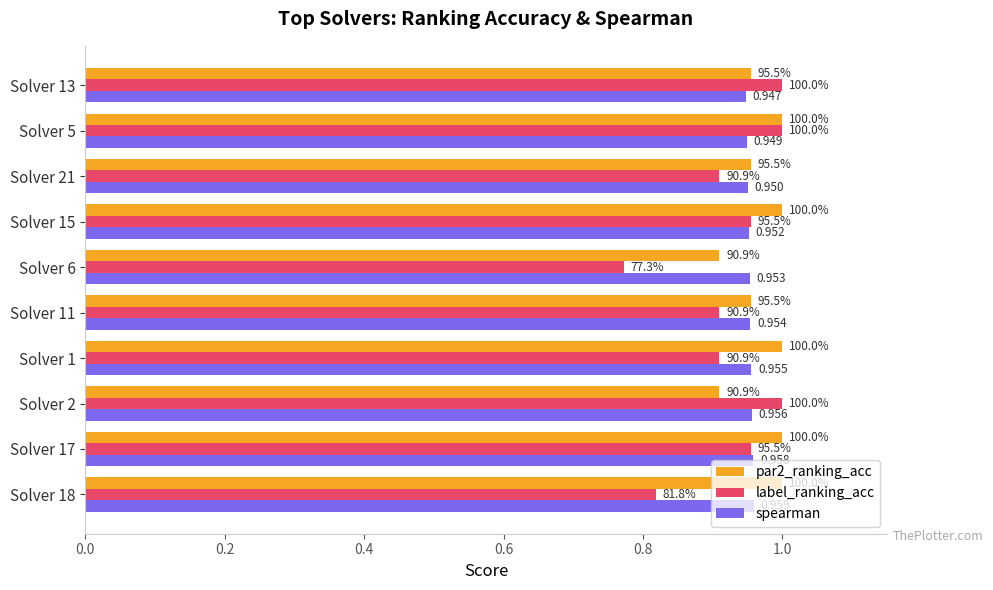

Which series has the largest range (max minus min)?

label_ranking_acc